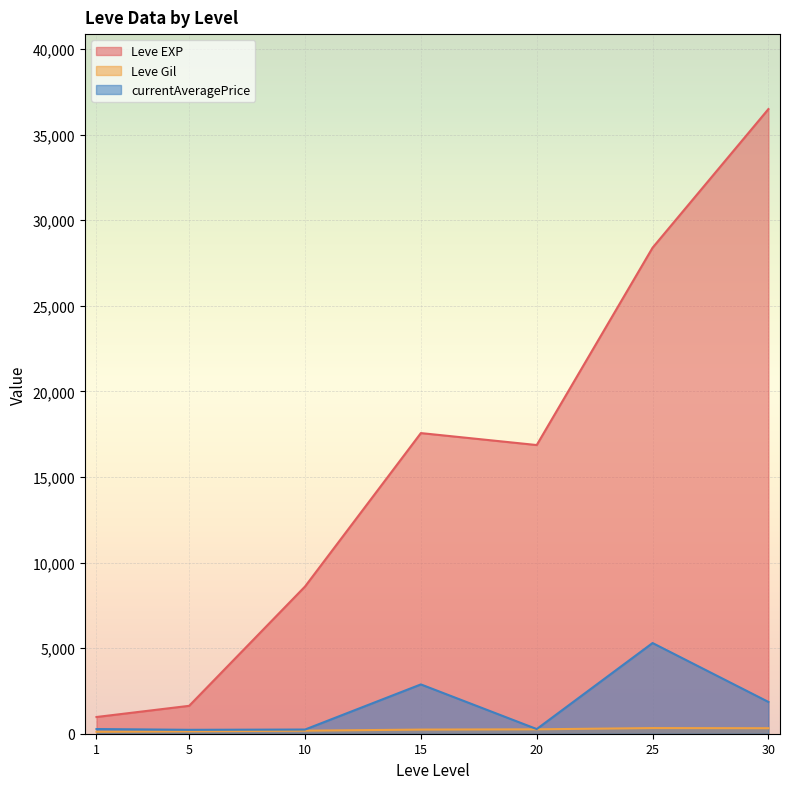

True or false: Leve EXP and Leve Gil cross at least once.

False